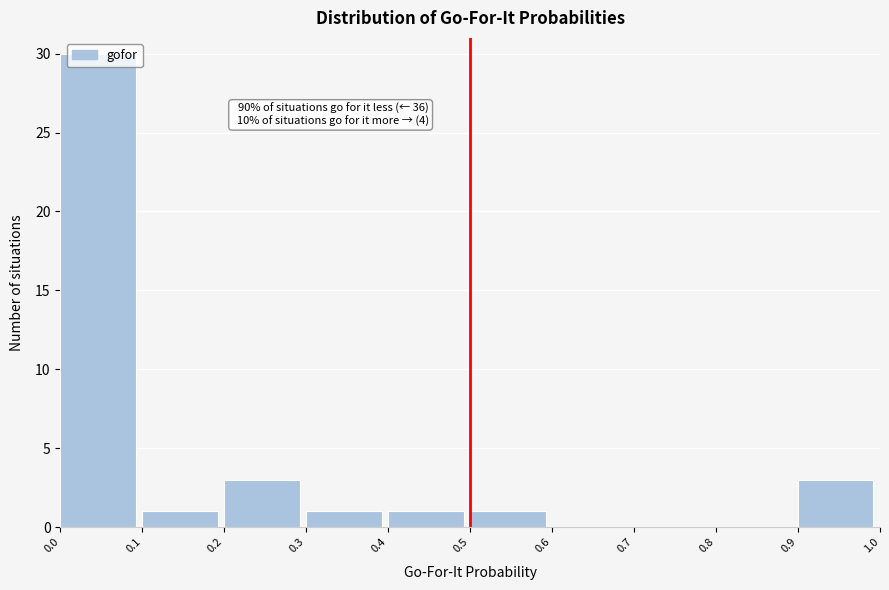

Over which range of the x-axis is the bar tallest?

0.0 to 0.1